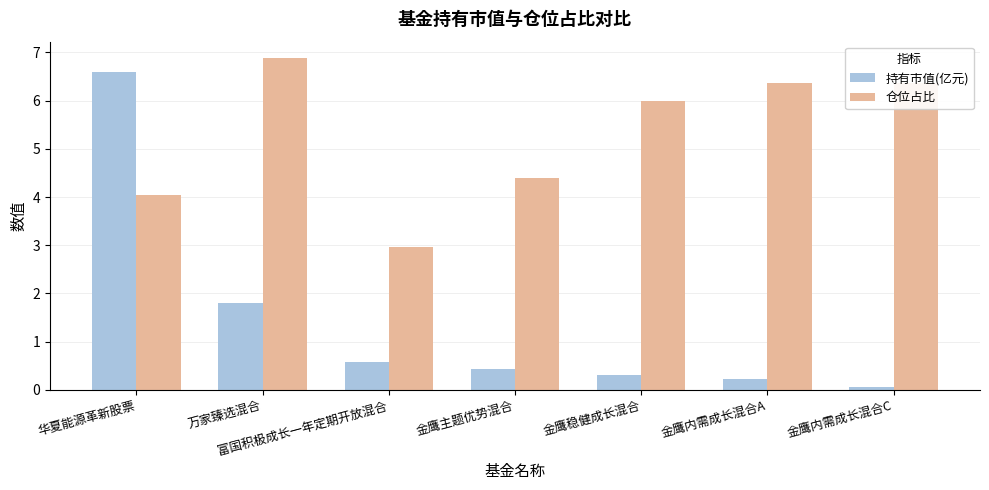

What is the difference between the maximum and minimum values in the 仓位占比 series?

3.9